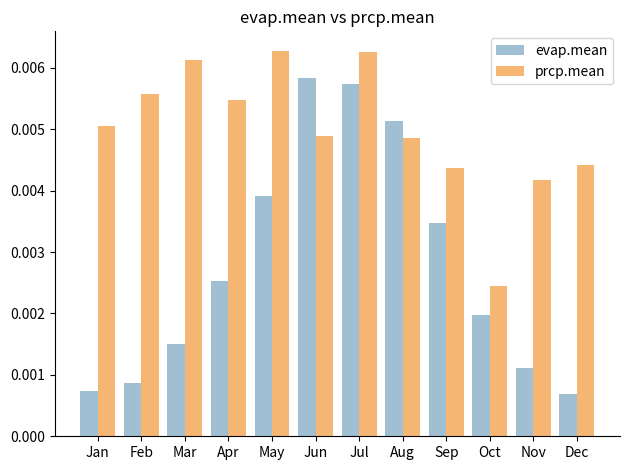

Between Feb and Mar, which series saw the biggest shift?

evap.mean